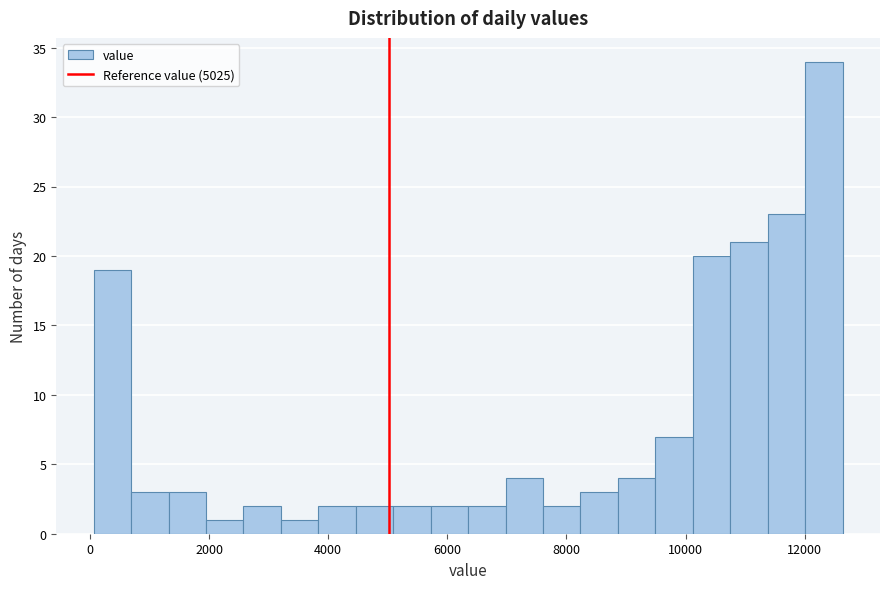

Around what value on the x-axis is the tallest bar? Give the approximate position of its centre, as read against the axis.

12400